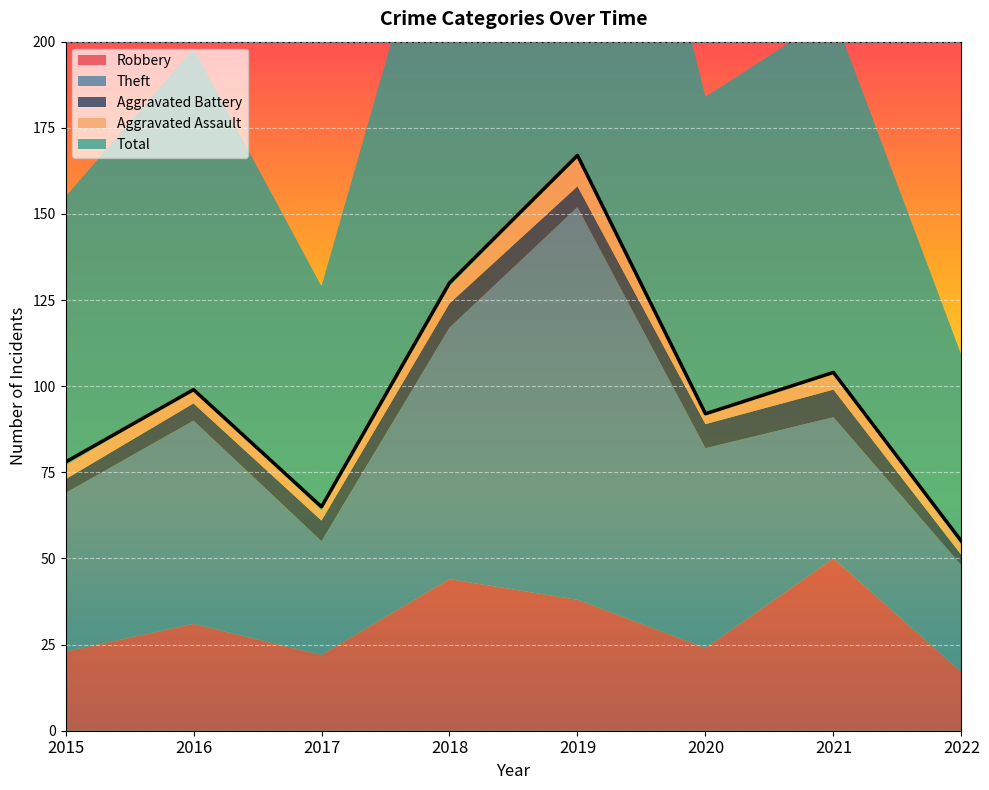

True or false: Aggravated Battery and Theft intersect in this chart.

False